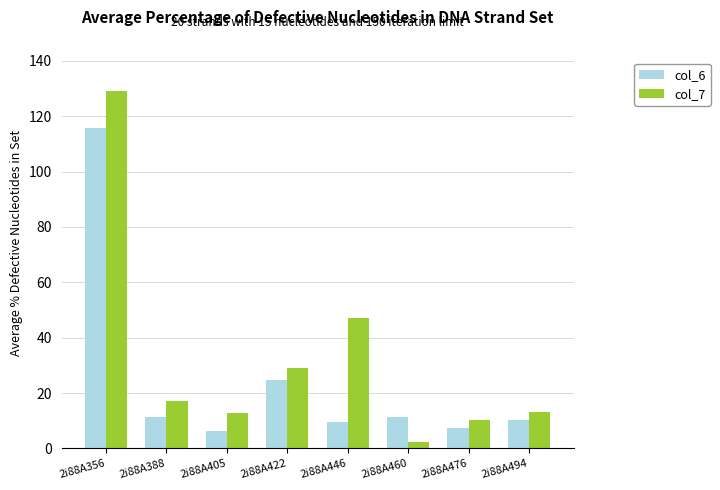

Where does the col_6 series first go above 11?

2i88A356